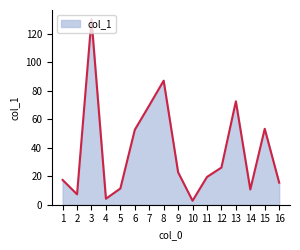

What is the maximum value shown in the chart?

130.2